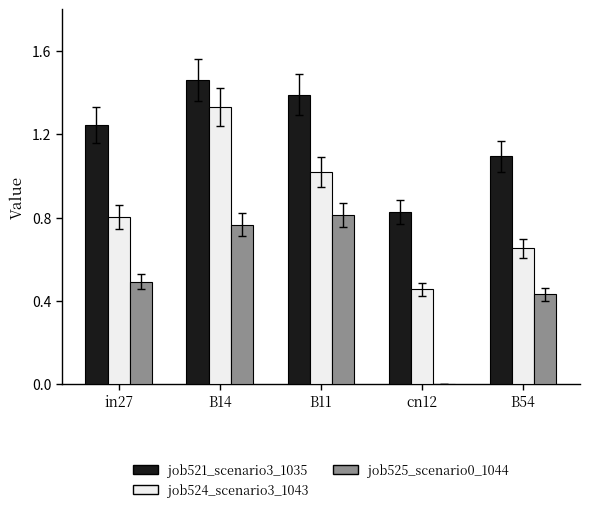

How many values in the job525_scenario0_1044 series exceed 0?

4